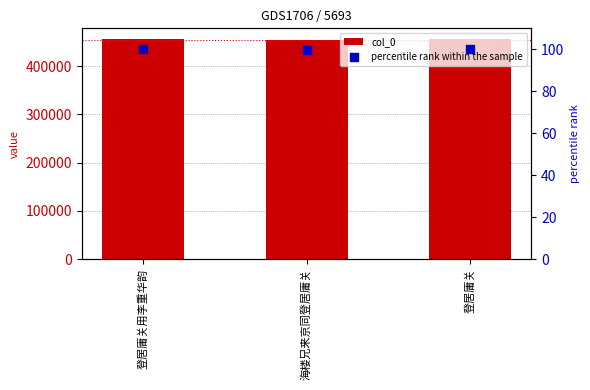

Which series reaches the maximum Y coordinate?

col_0